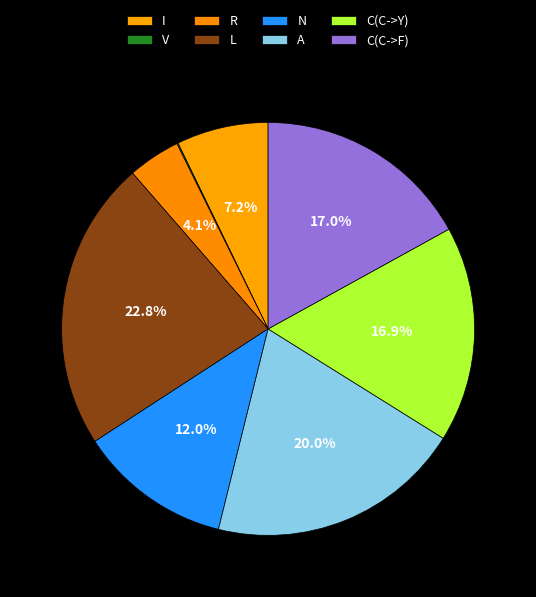

Is I the majority of the pie?

No